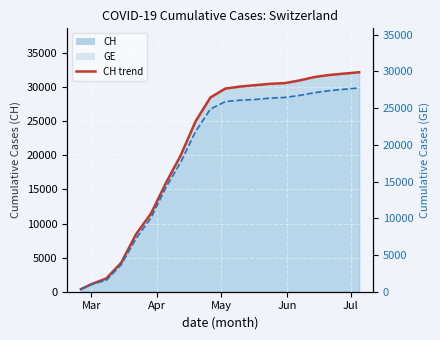

What is the total value across all series at 2020-05-24?

58900